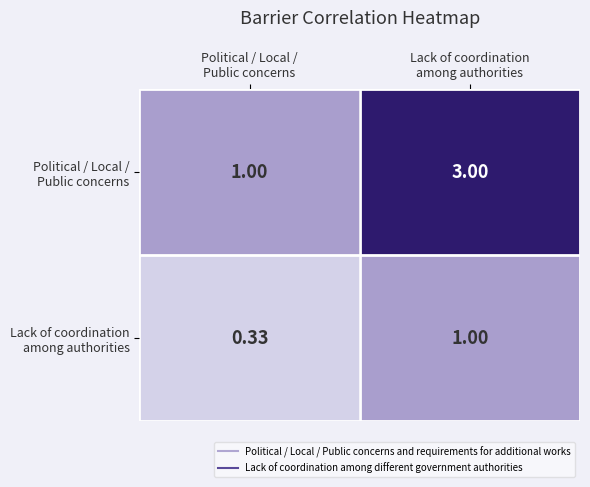

Count the number of data series in this chart.

2